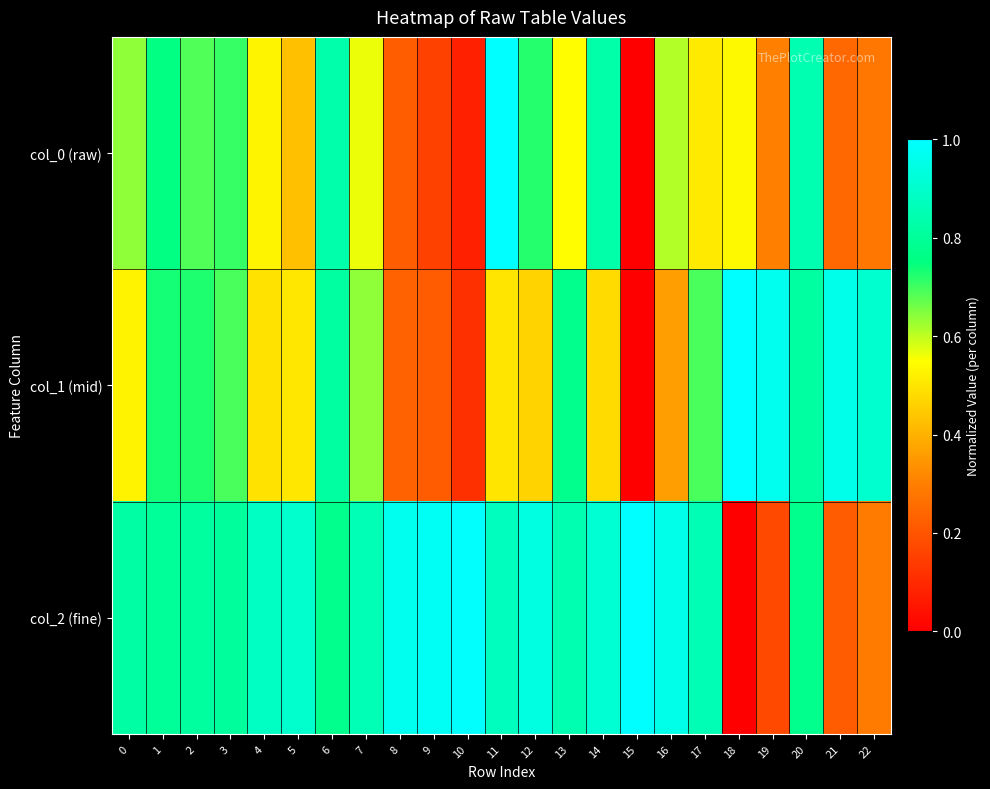

Reading left to right, extract all data points from this chart.

col_0 (raw): 0=0.6	1=0.8	2=0.7	3=0.7	4=0.5	5=0.4	6=0.8	7=0.6	8=0.2	9=0.2	10=0.1	11=1.0	12=0.7	13=0.5	14=0.8	15=0.0	16=0.6	17=0.5	18=0.5	19=0.3	20=0.8	21=0.2	22=0.3
col_1 (mid): 0=0.5	1=0.7	2=0.7	3=0.7	4=0.5	5=0.5	6=0.8	7=0.6	8=0.2	9=0.2	10=0.1	11=0.5	12=0.5	13=0.8	14=0.5	15=0.0	16=0.4	17=0.7	18=1.0	19=1.0	20=0.8	21=1.0	22=0.9
col_2 (fine): 0=0.8	1=0.8	2=0.8	3=0.8	4=0.9	5=0.9	6=0.8	7=0.9	8=1.0	9=1.0	10=1.0	11=0.9	12=0.9	13=0.8	14=0.9	15=1.0	16=1.0	17=0.9	18=0.0	19=0.2	20=0.8	21=0.2	22=0.3